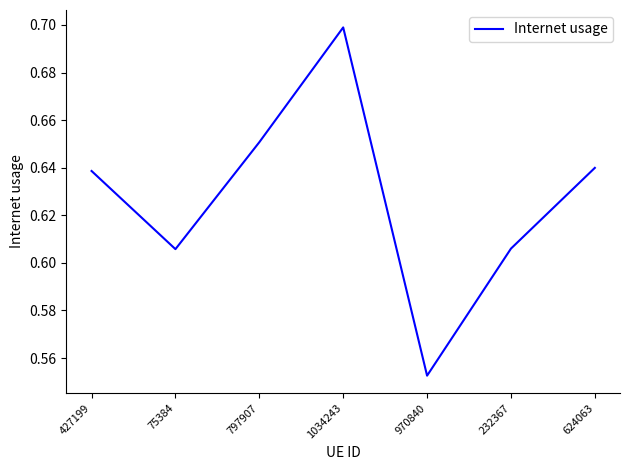

What is the sum of all values?

4.4